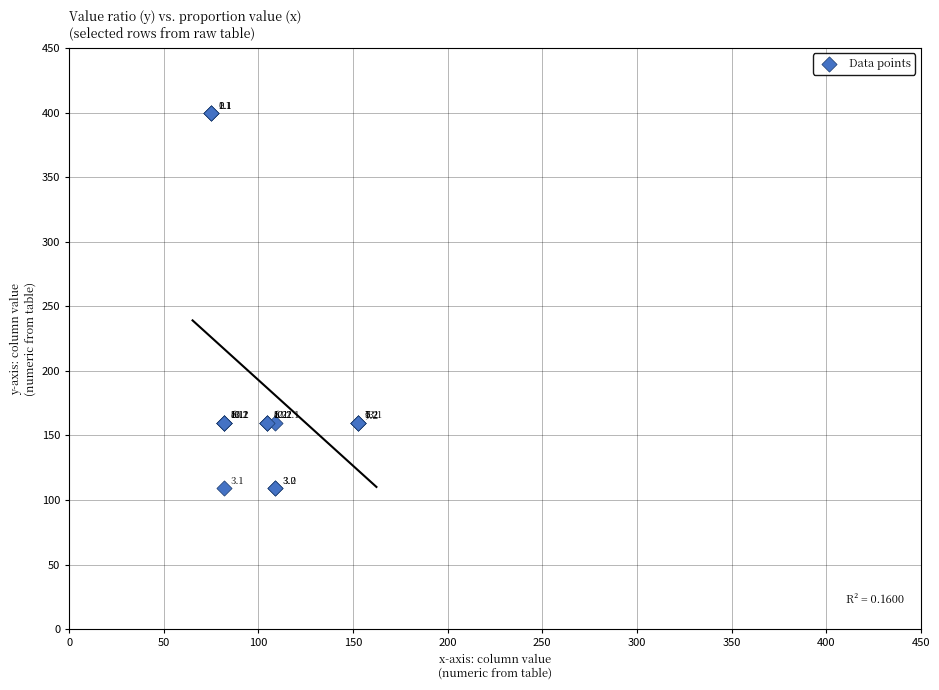

What Y value in the scatter plot is closest to 254?

160.0